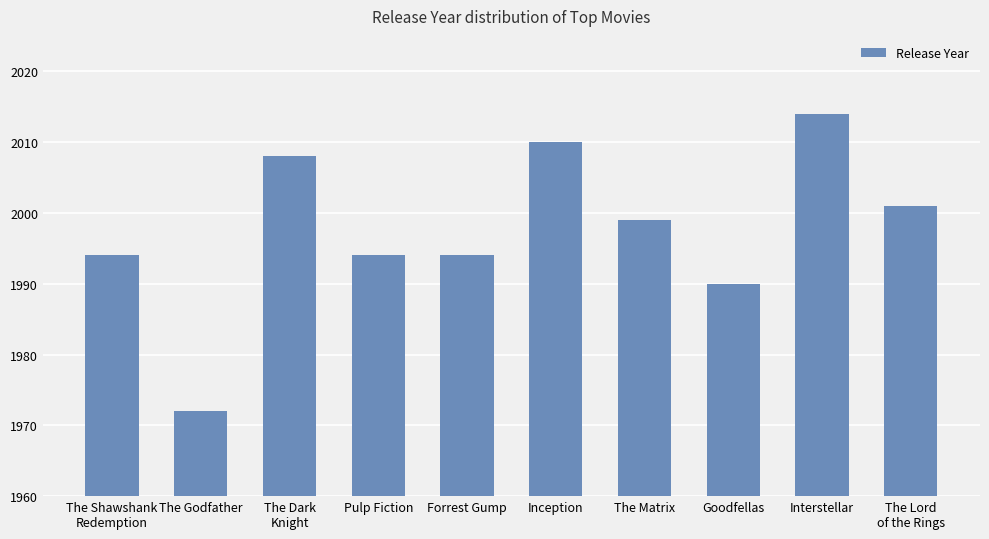

What is the smallest value displayed?

1972